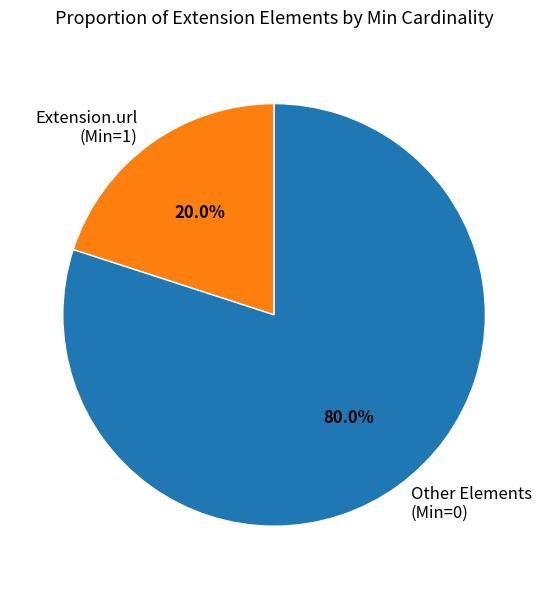

Which category has the smallest portion of the pie?

Extension.url (Min=1)